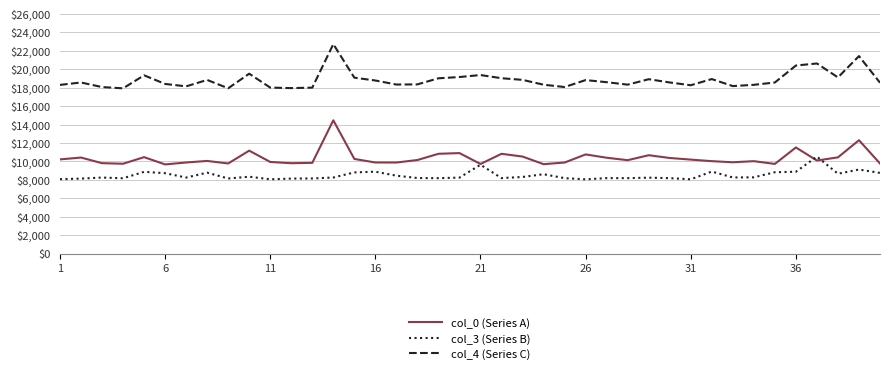

Which series has the largest total across all categories?

col_4 (Series C)